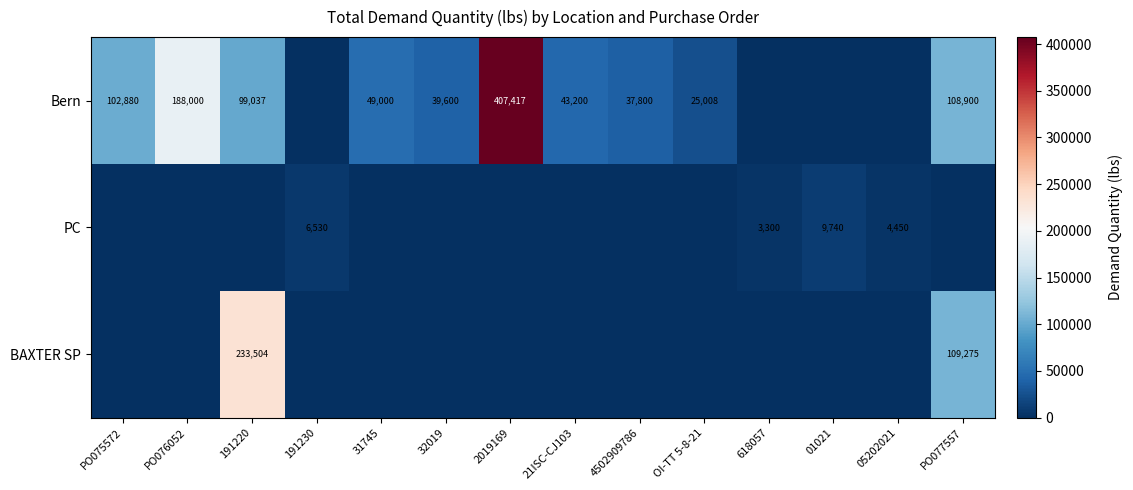

The Bern series shows 108900 at PO077557. True or false?

True